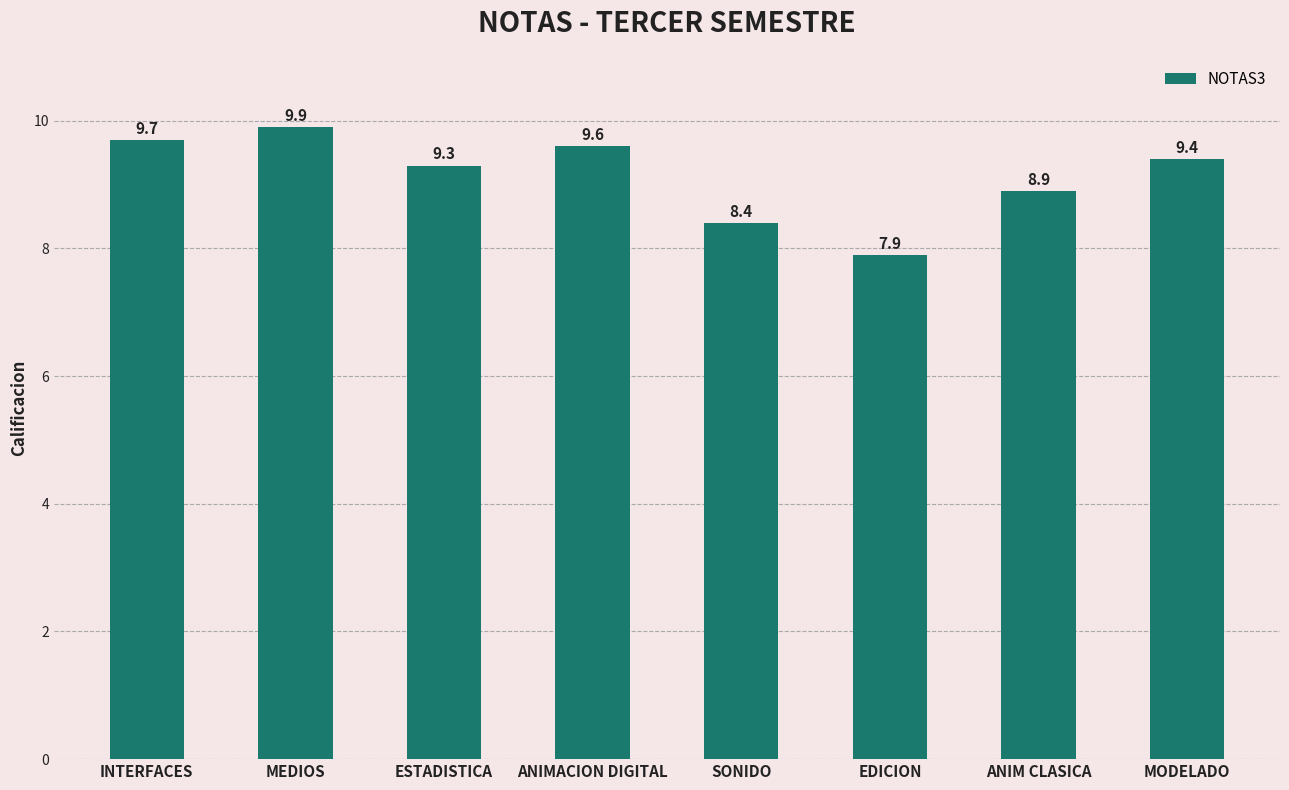

Are the bars grouped side by side (vs. stacked)?

No